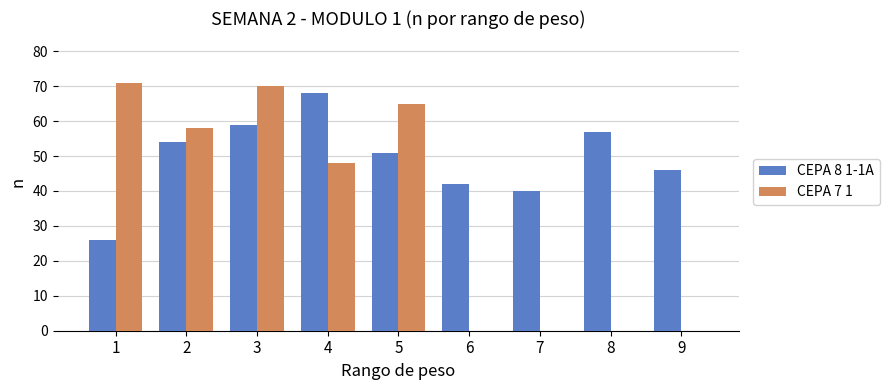

Reading right to left, extract all data points from this chart.

CEPA 8 1-1A: 46	57	40	42	51	68	59	54	26
CEPA 7 1: 0	0	0	0	65	48	70	58	71